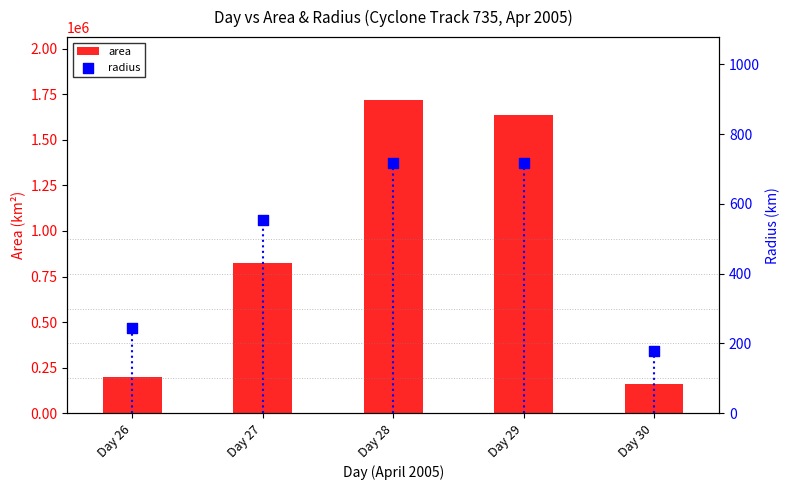

Is the value of radius at Day 28 greater than the value of area at Day 29?

No